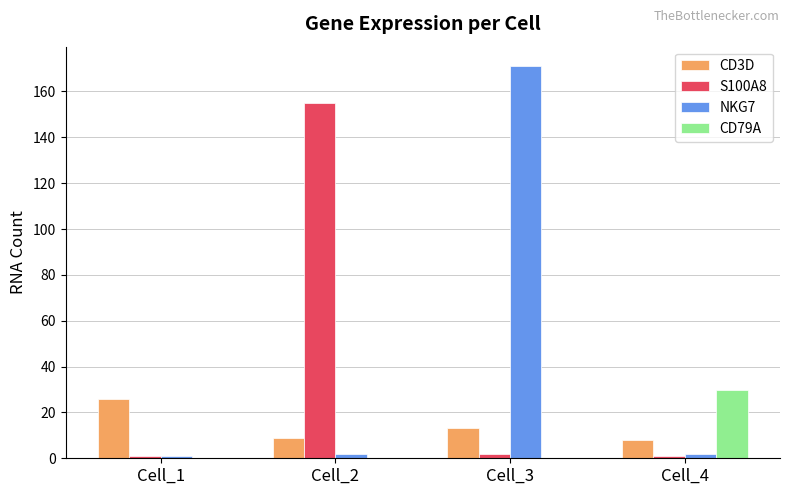

What is the maximum value shown in the chart?

171